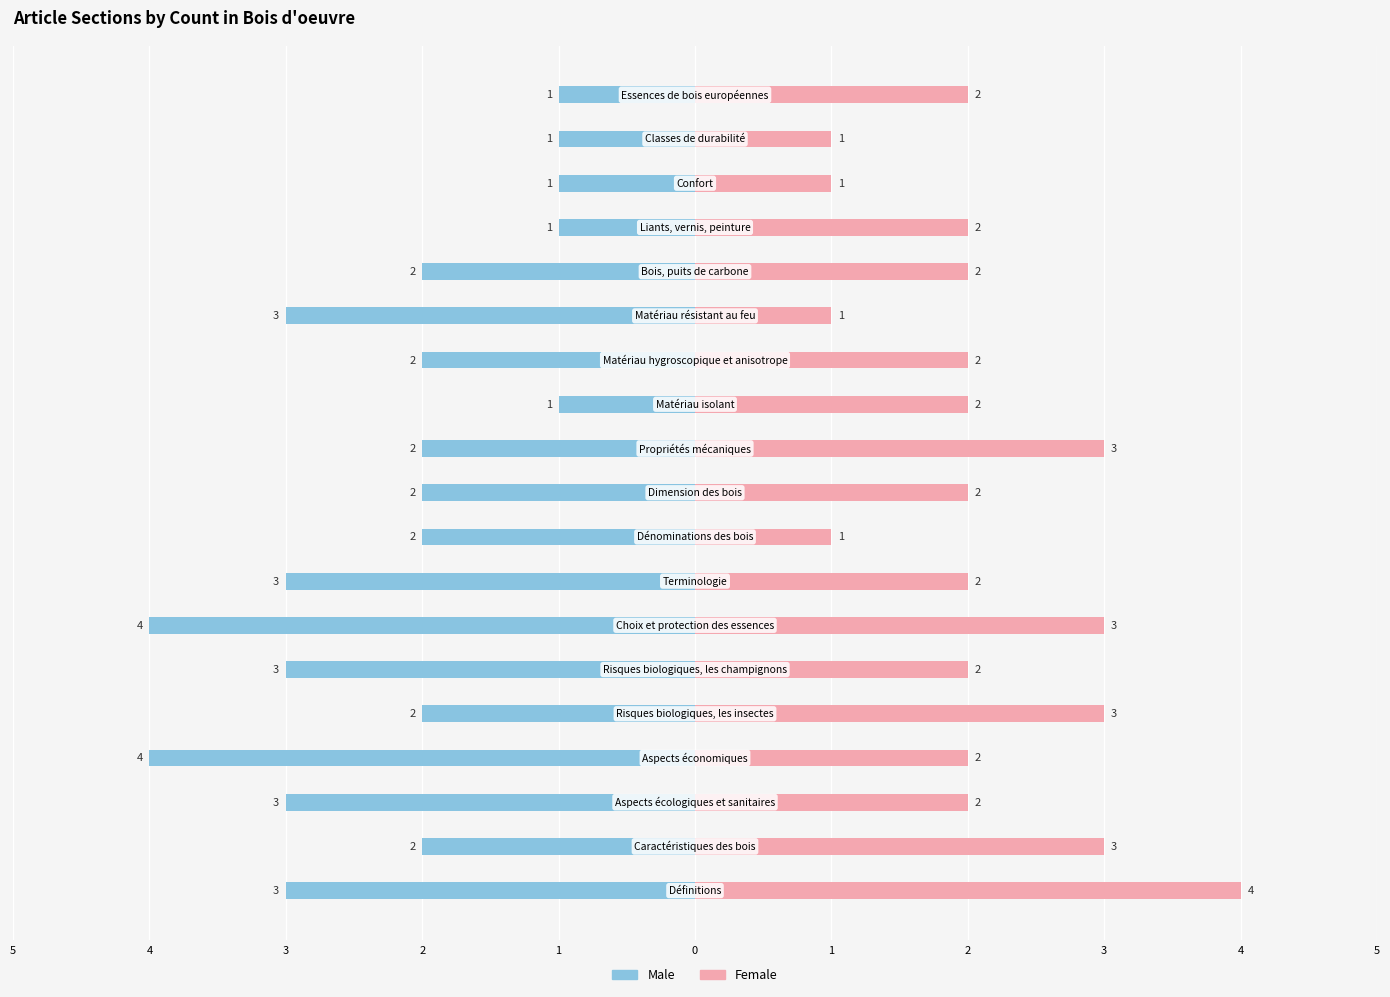

Read the Female value at 2.

2